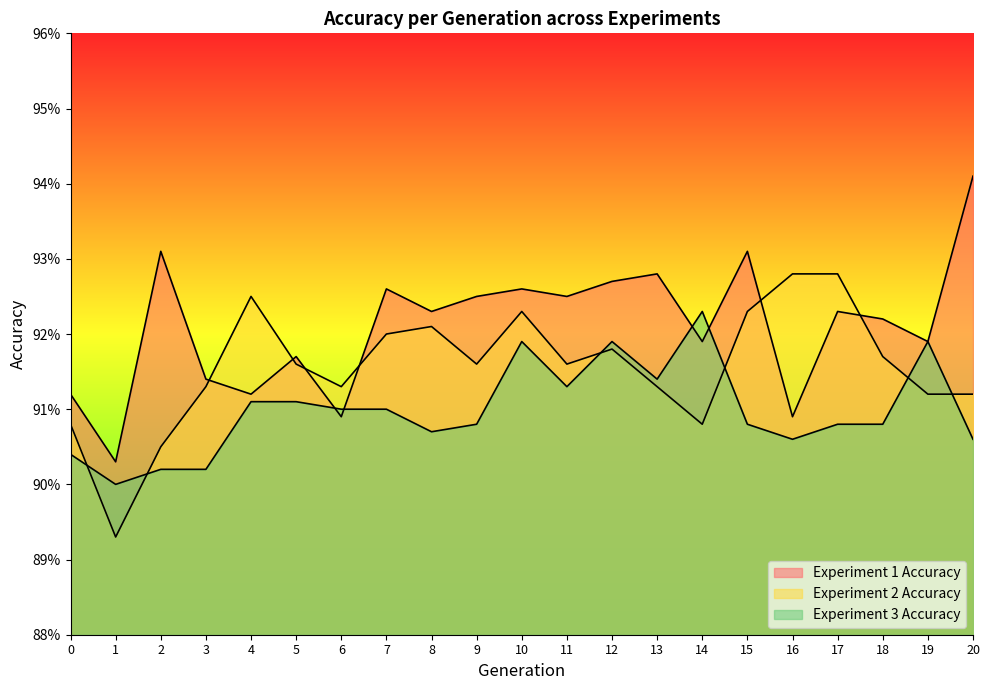

At which category does Experiment 1 Accuracy reach its first local peak?

2